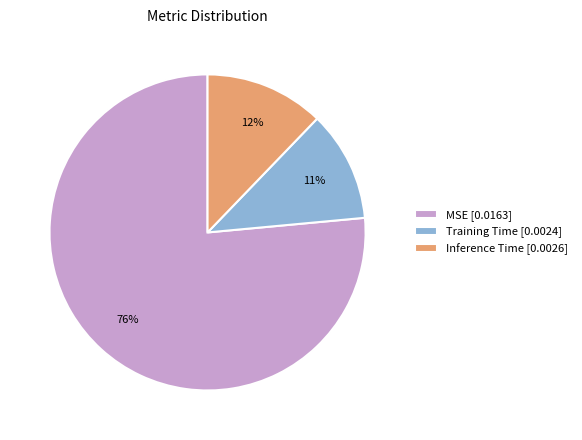

To the nearest percent, what is the average slice percentage?

33%